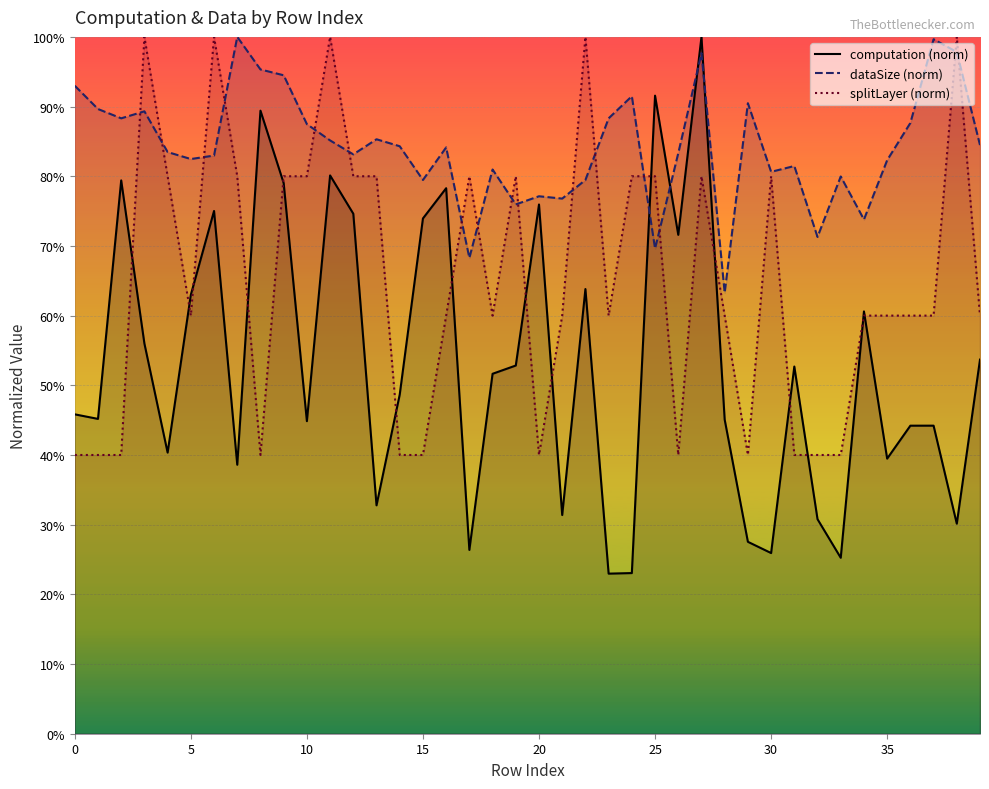

What are all the series names shown in the legend?

computation (norm), dataSize (norm), splitLayer (norm)